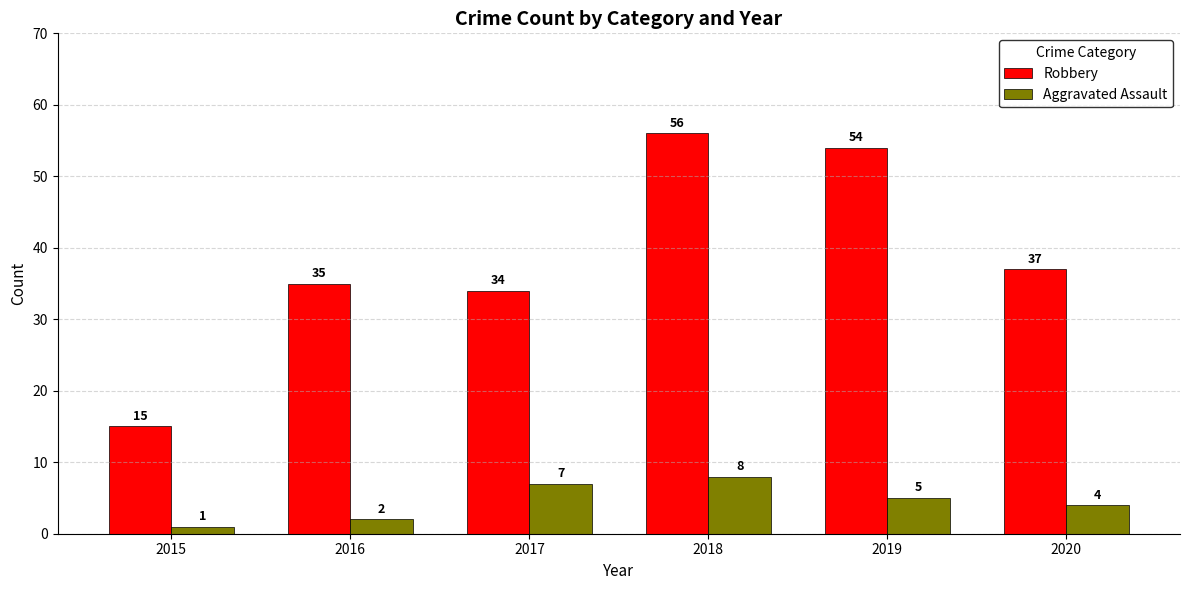

Rank the categories by Robbery value from highest to lowest.

2018, 2019, 2020, 2016, 2017, 2015